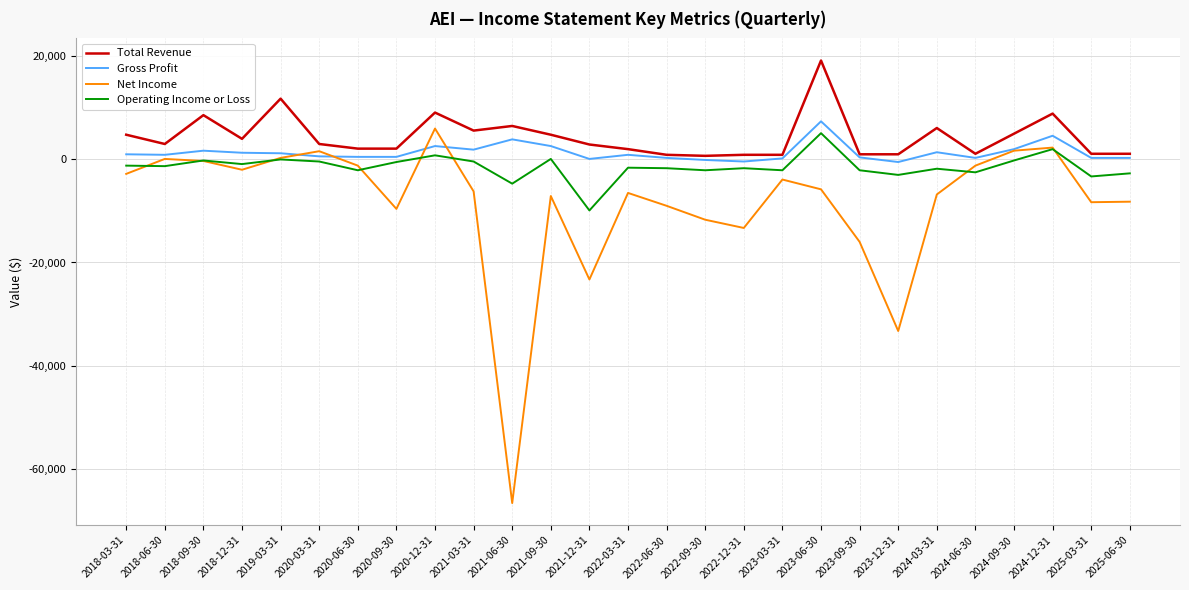

True or false: Total Revenue and Operating Income or Loss intersect in this chart.

False